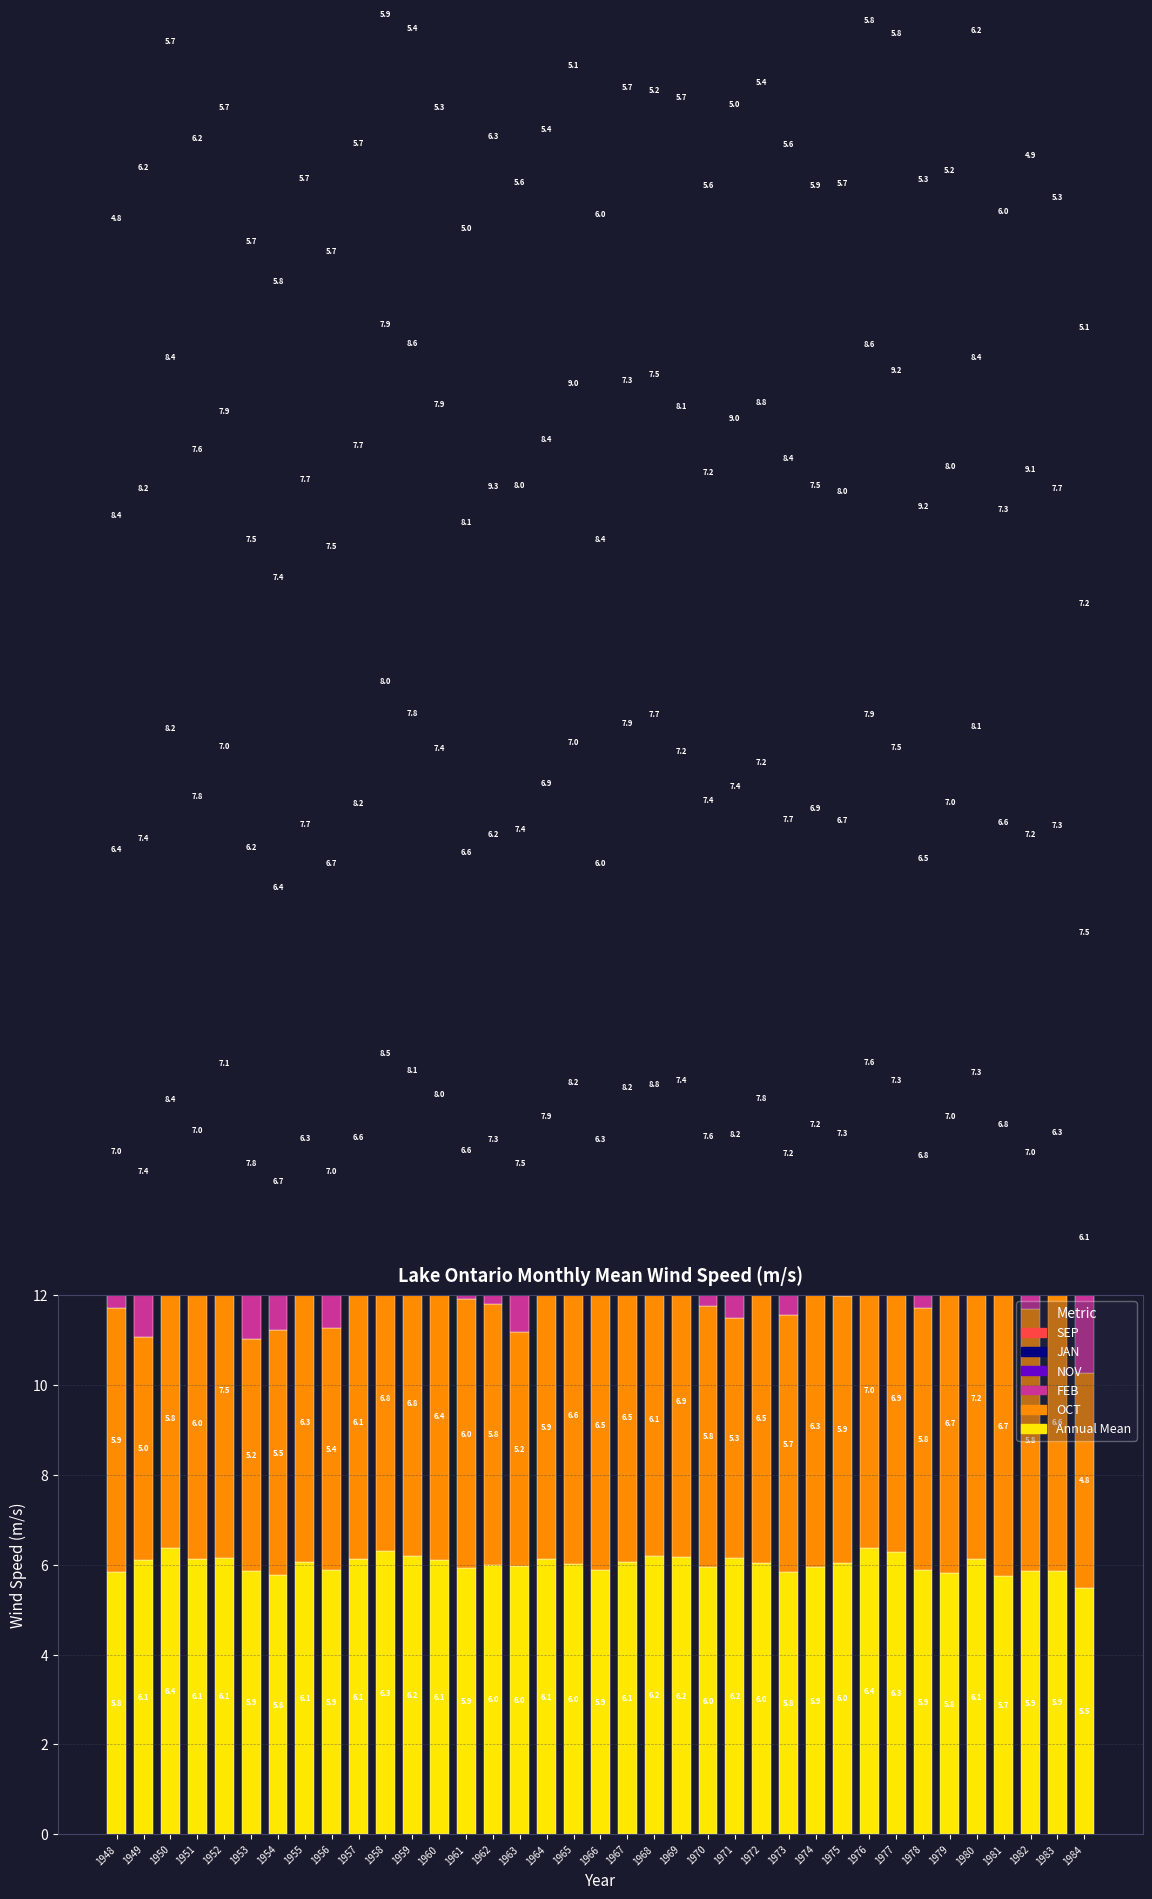

At which label does SEP first exceed 5?

1949